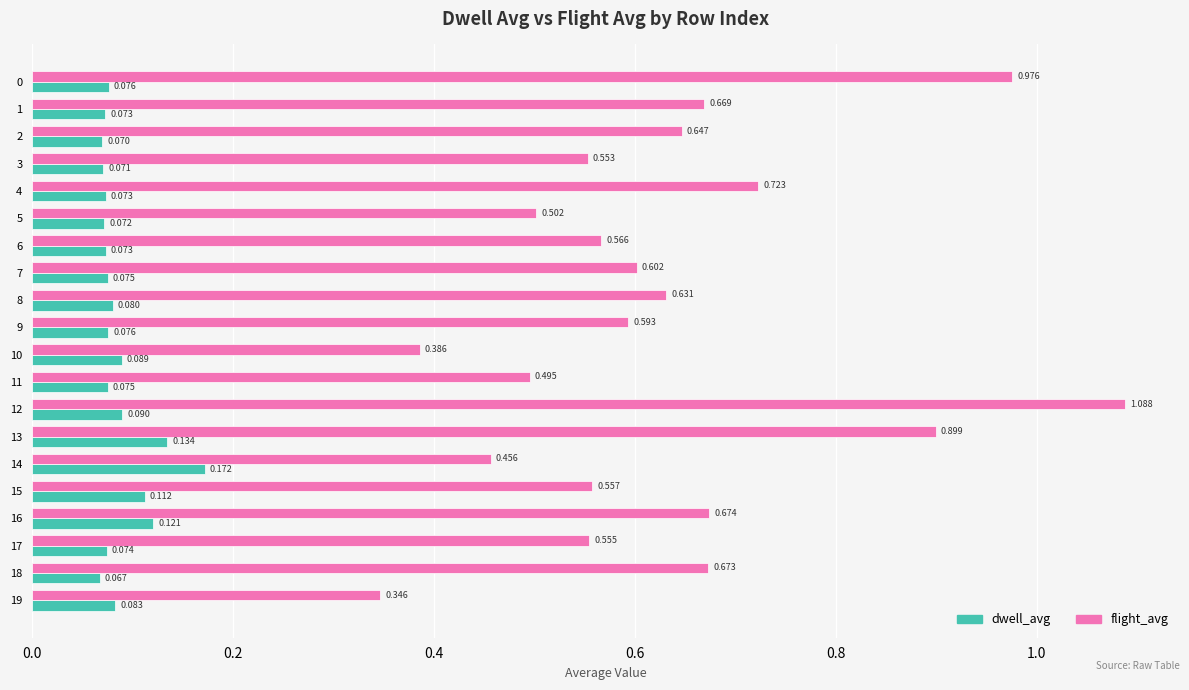

Rank the categories by flight_avg value from lowest to highest.

19, 10, 14, 11, 5, 3, 17, 15, 6, 9, 7, 8, 2, 1, 18, 16, 4, 13, 0, 12